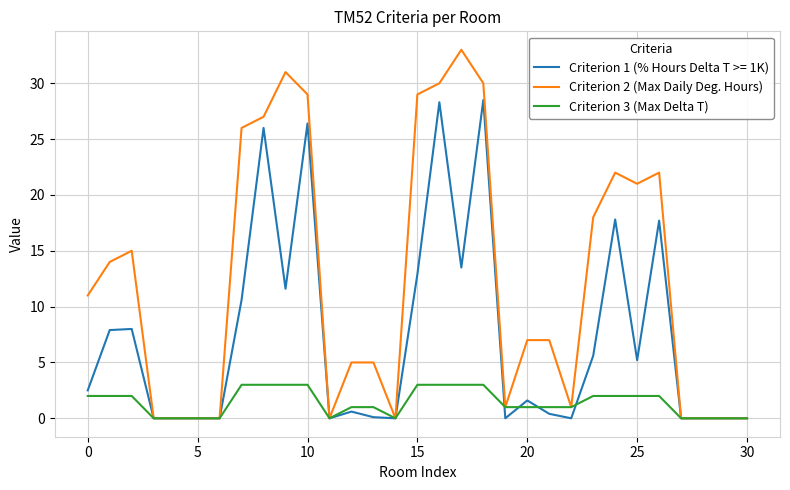

Which series has the largest total across all categories?

Criterion 2 (Max Daily Deg. Hours)